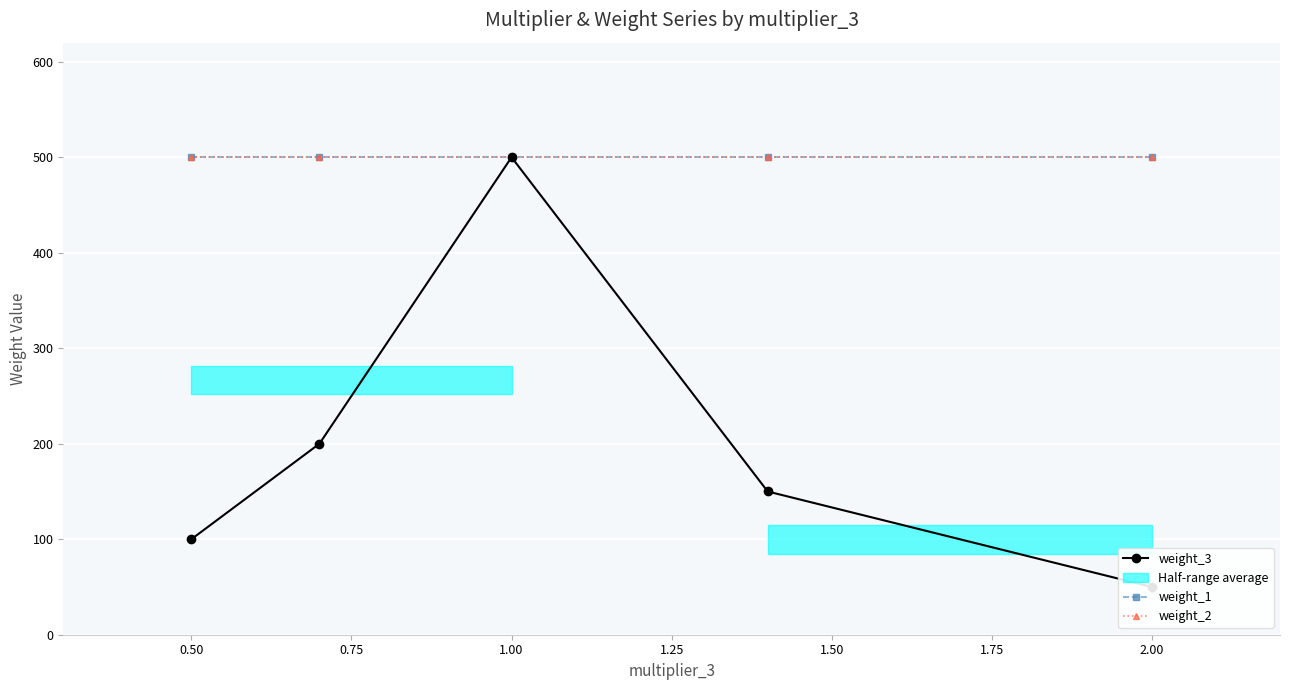

True or false: weight_1 and weight_3 cross at least once.

False